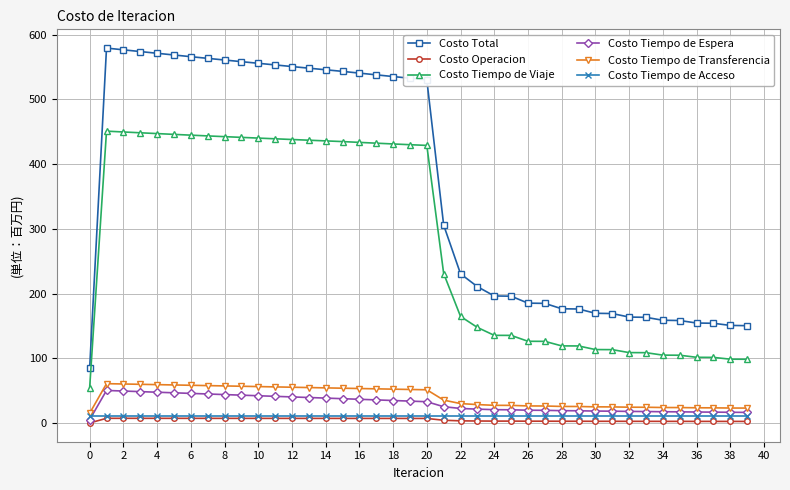

True or false: Costo Total and Costo Tiempo de Espera cross at least once.

False